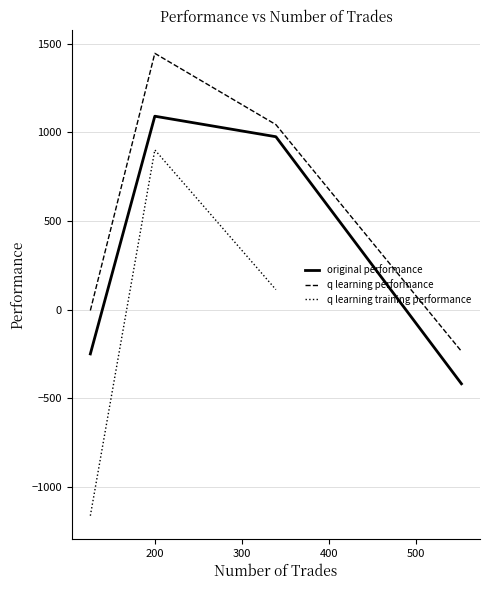

True or false: q learning performance and original performance cross at least once.

False